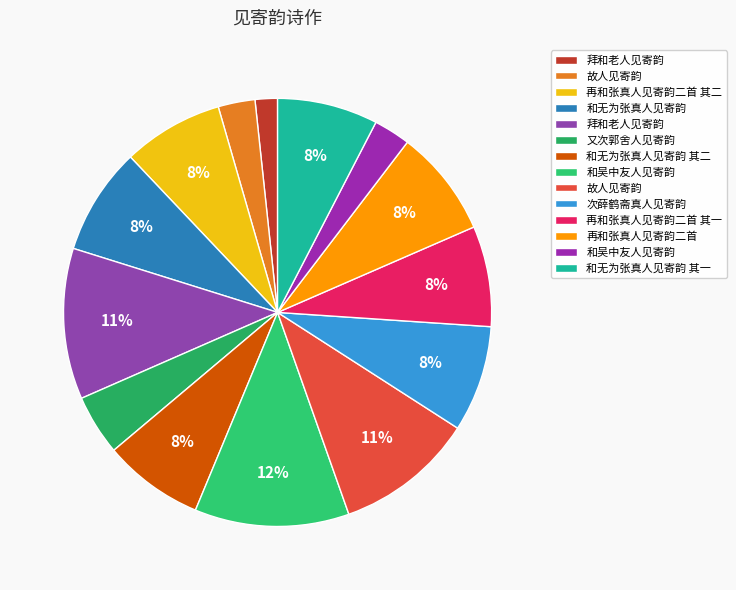

Rank the categories by value from lowest to highest.

拜和老人见寄韵, 和吴中友人见寄韵, 故人见寄韵, 又次郭舍人见寄韵, 和无为张真人见寄韵 其一, 和无为张真人见寄韵 其二, 再和张真人见寄韵二首 其一, 再和张真人见寄韵二首 其二, 次薛鹤斋真人见寄韵, 和无为张真人见寄韵, 再和张真人见寄韵二首, 故人见寄韵, 拜和老人见寄韵, 和吴中友人见寄韵